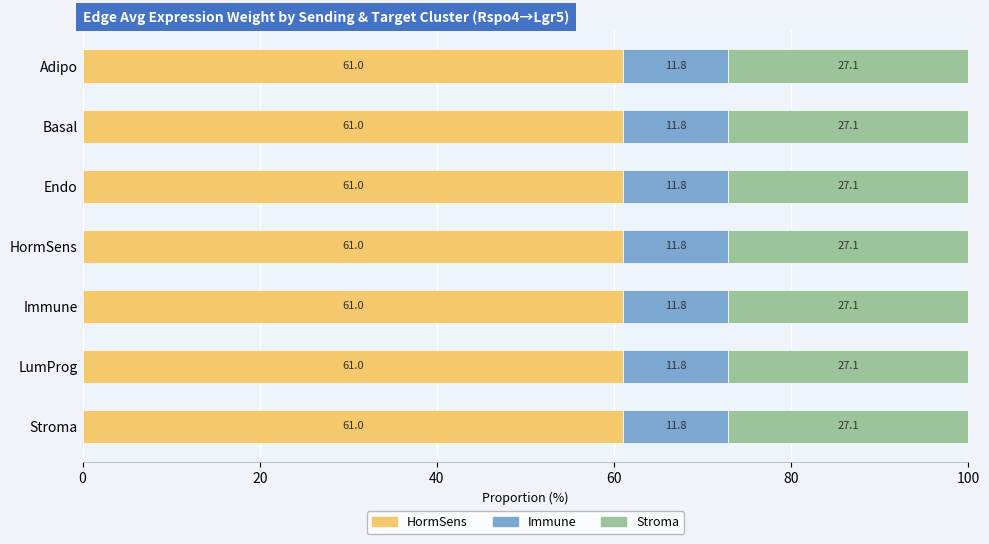

What is the highest value of the HormSens series?

61.0